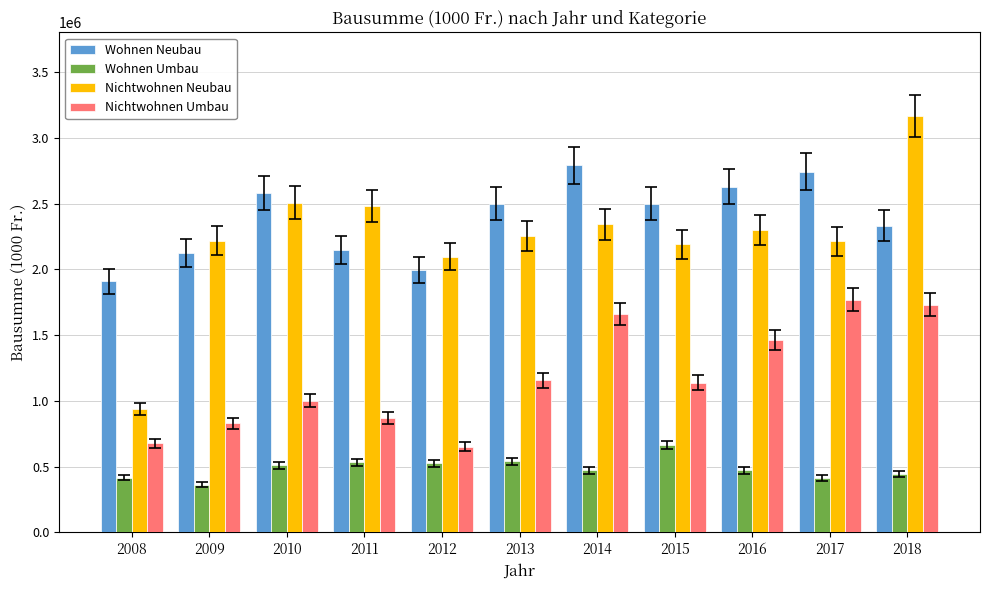

Is it true that Wohnen Umbau equals 162426 at 2008?

False